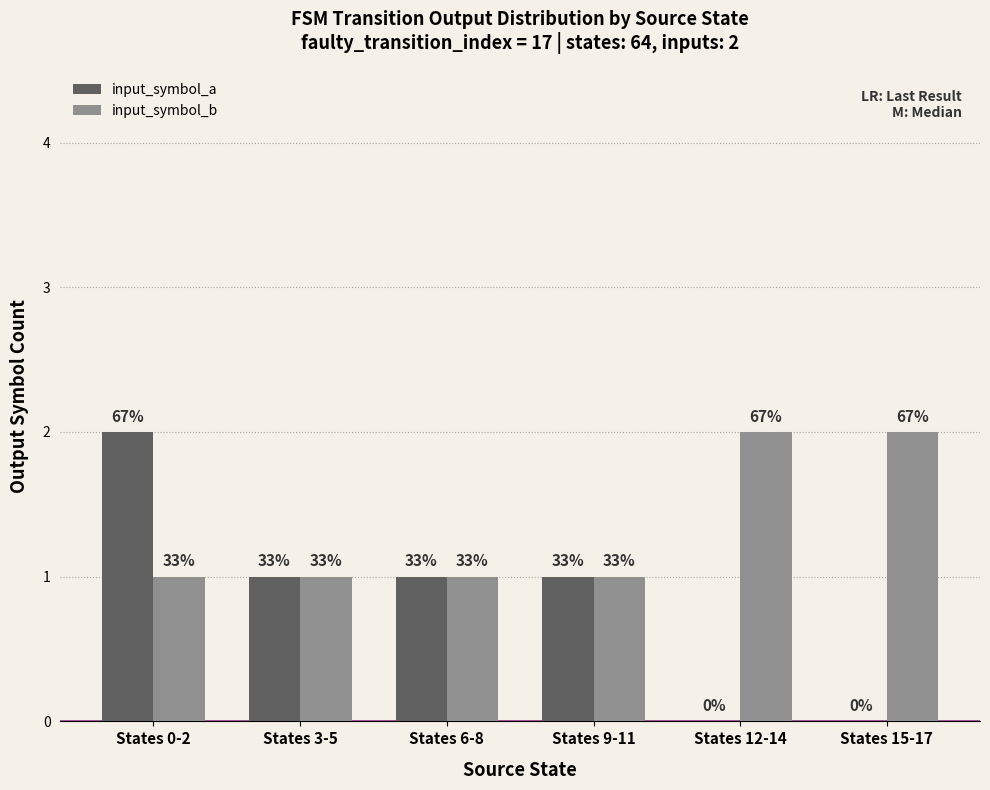

True or false: input_symbol_b has a value of 1 at States 0-2.

True